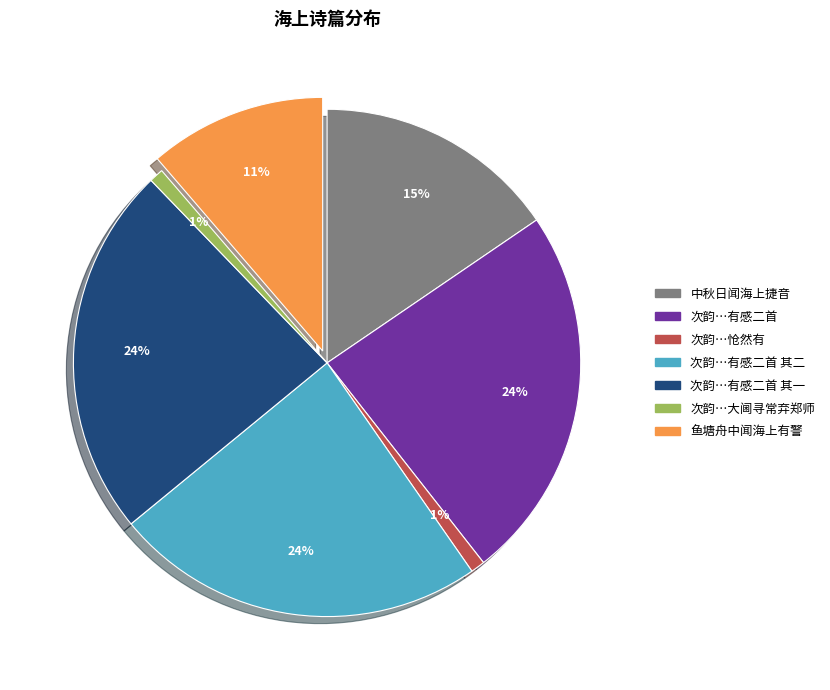

To the nearest percent, what is the average slice percentage?

14%